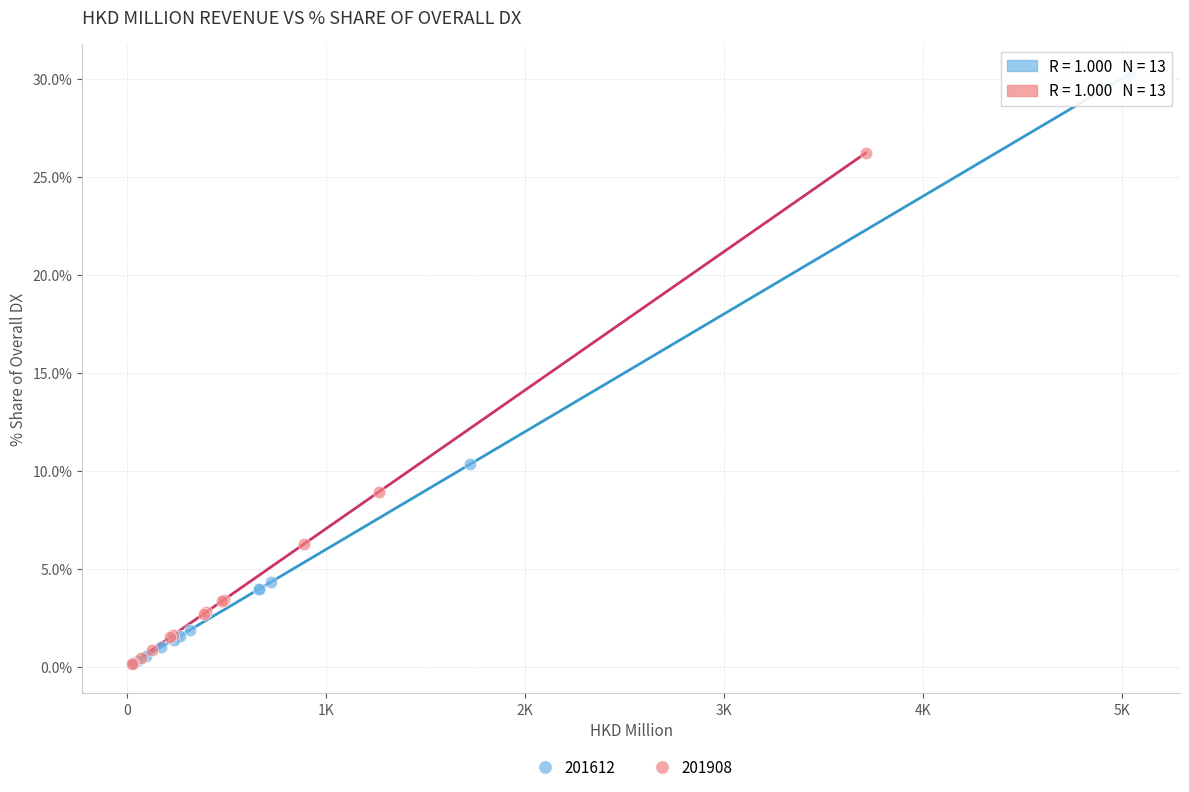

Which series has the largest Y range (max minus min)?

201612